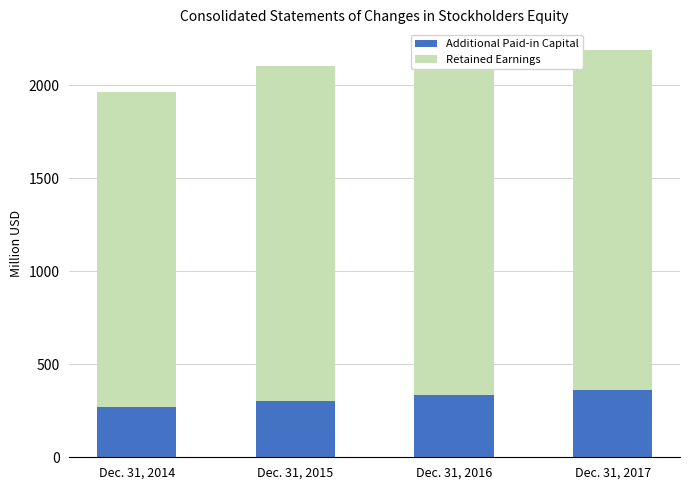

Rank the categories by Additional Paid-in Capital value from highest to lowest.

Dec. 31, 2017, Dec. 31, 2016, Dec. 31, 2015, Dec. 31, 2014